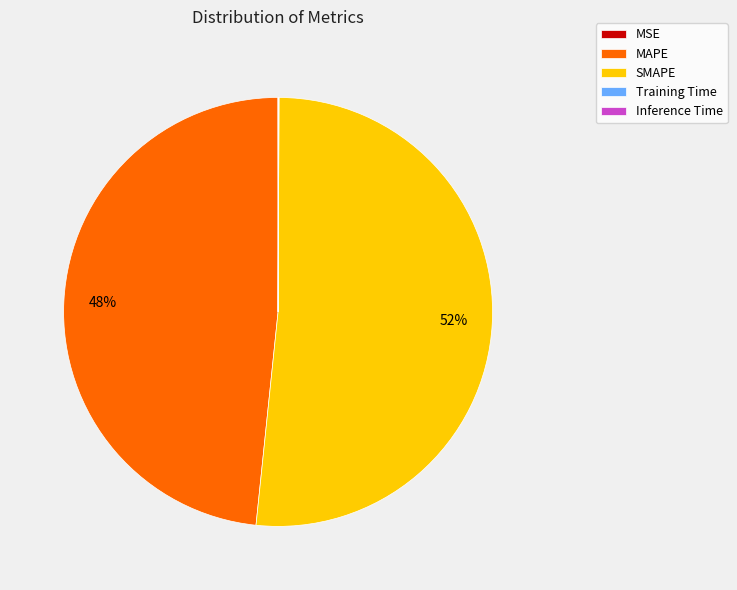

To the nearest percent, what percentage of the pie is SMAPE?

52%